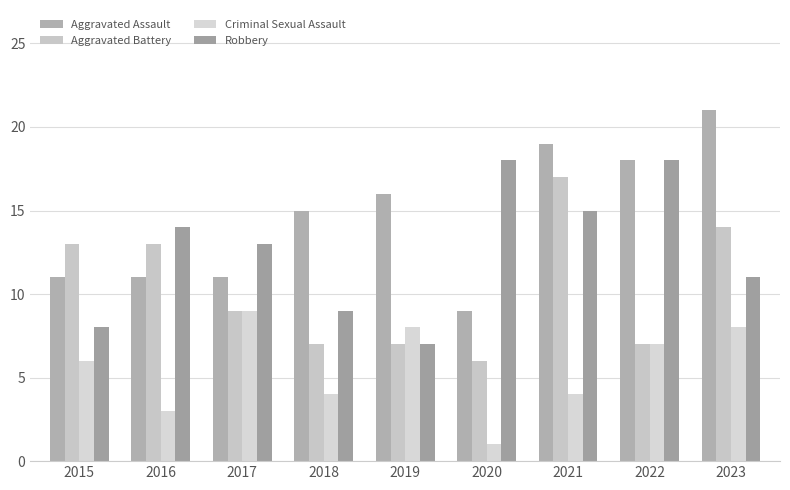

Which series has the largest range (max minus min)?

Aggravated Assault